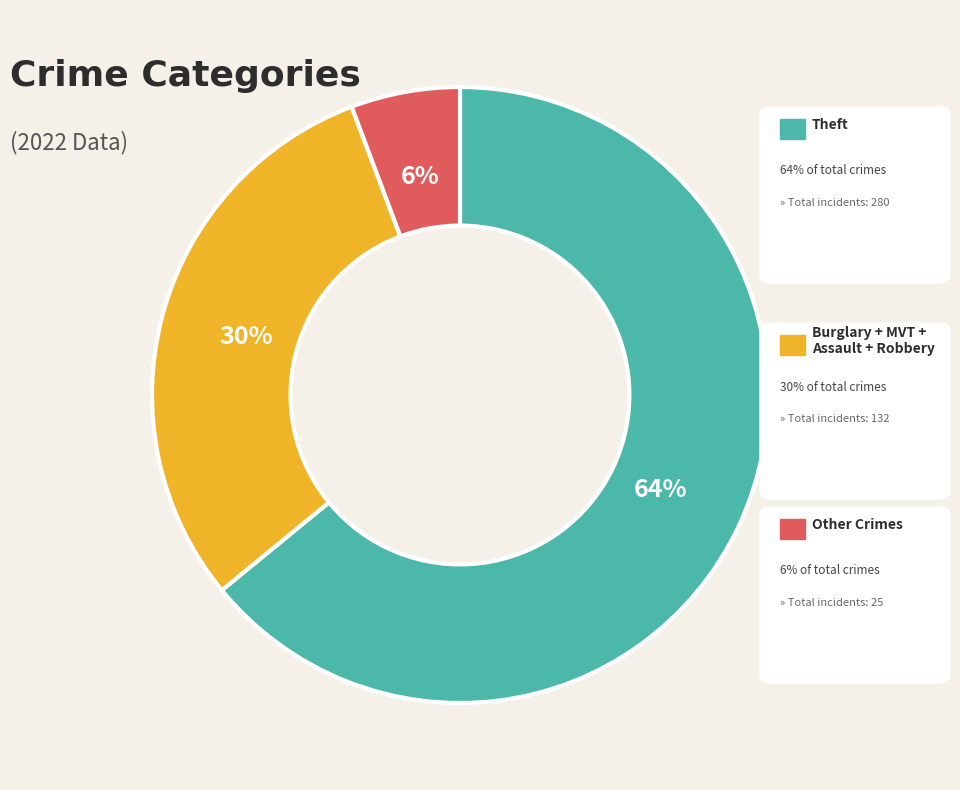

Is there a majority slice in this chart?

Yes